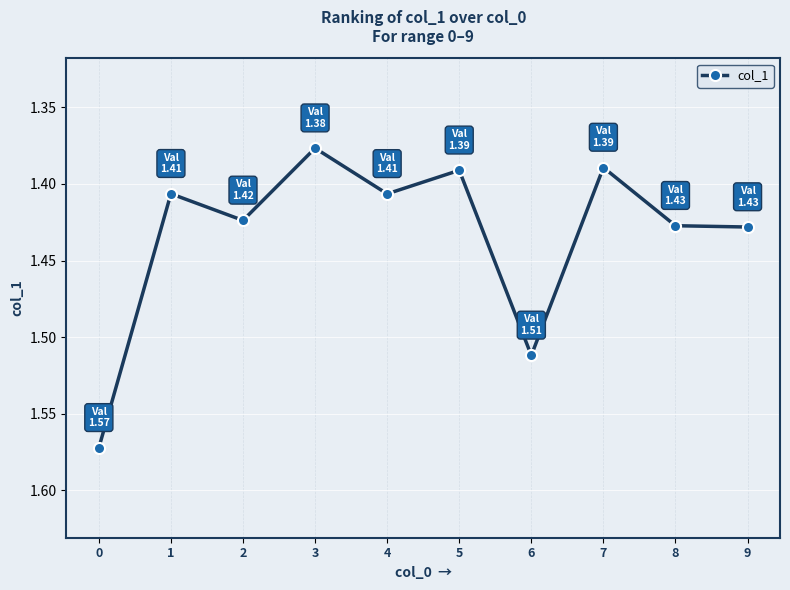

Which category has the lowest value across all series?

3